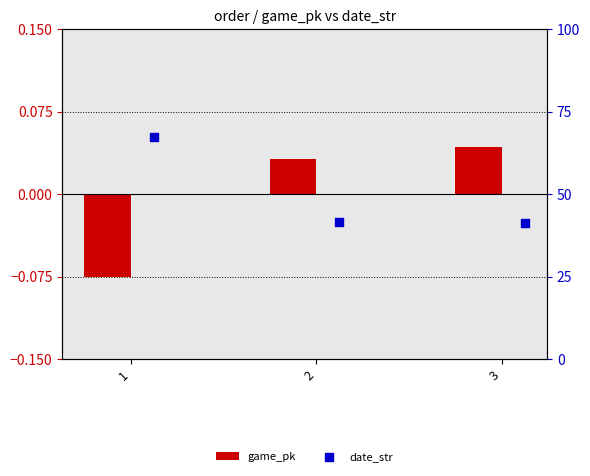

Which series has the largest total across all categories?

date_str